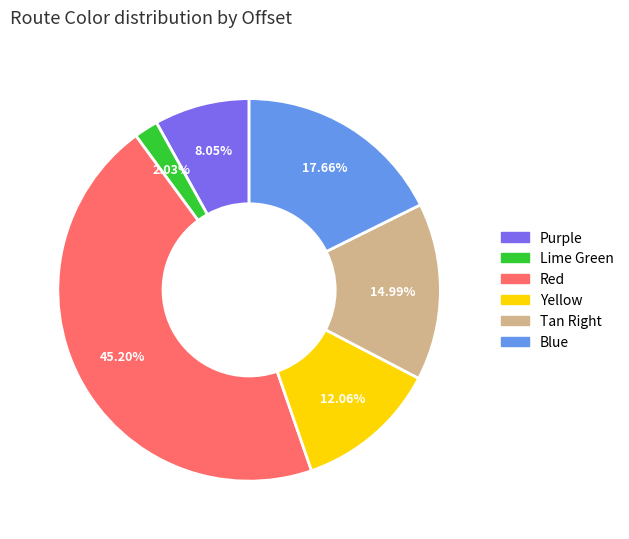

Is there any slice that represents more than half of the pie?

No